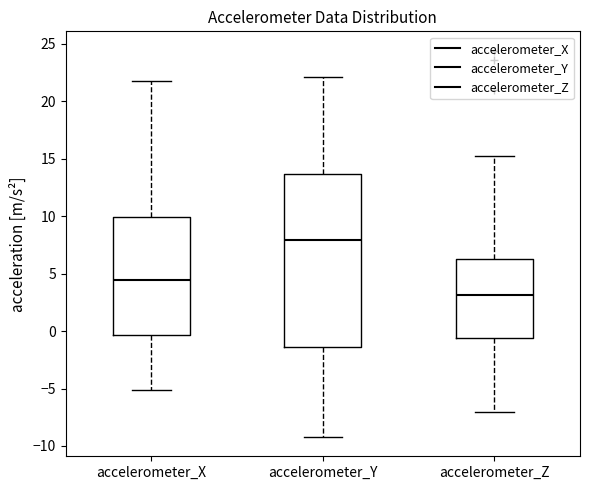

Reading left to right, transcribe this box plot: for each box, give where its median line is, the range the box spans, and where its two whiskers end, as read against the y-axis. The values are not printed on the chart, so give them approximately, as read against the axis.

accelerometer_X: median 4.5, box -0.5 to 10.0, whiskers -5.0 to 22.0
accelerometer_Y: median 8.0, box -1.5 to 13.5, whiskers -9.0 to 22.0
accelerometer_Z: median 3.0, box -0.5 to 6.5, whiskers -7.0 to 15.0